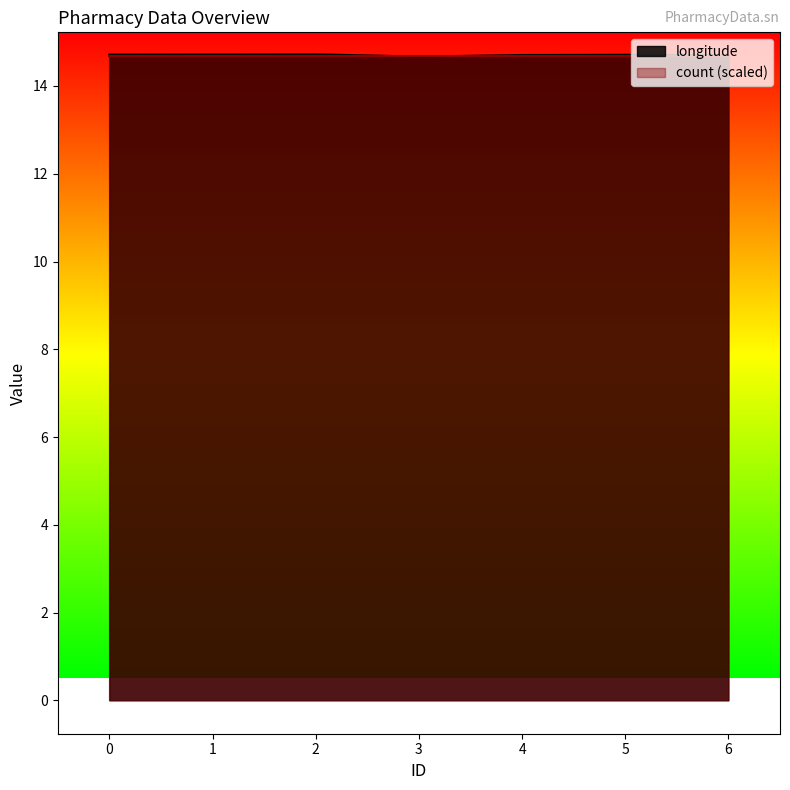

Reading left to right, list all the values displayed in this chart.

14.7	14.7	14.7	14.7	14.7	14.7	14.7